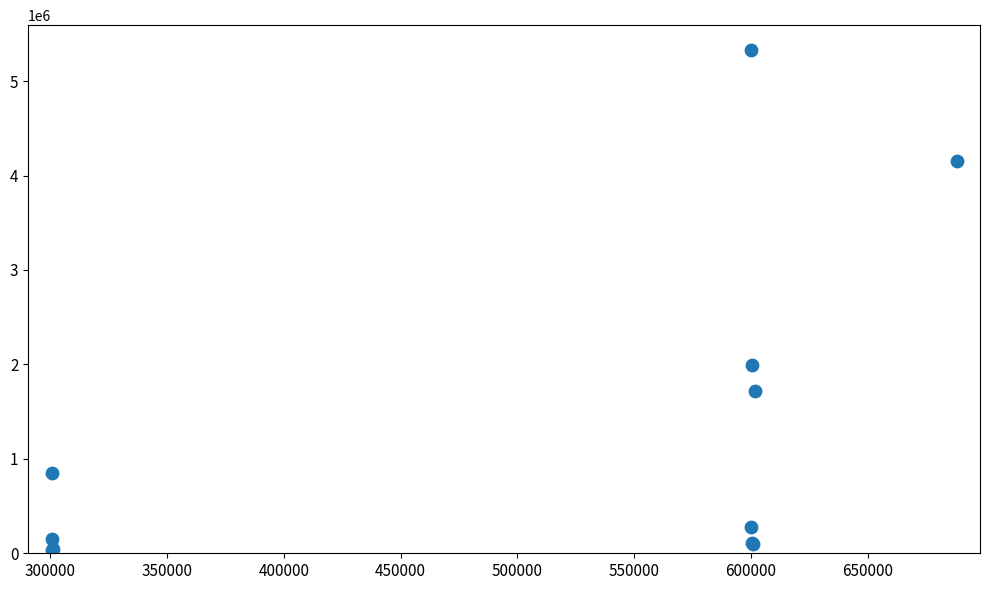

What Y value in the scatter plot is closest to 2682460?

1996276